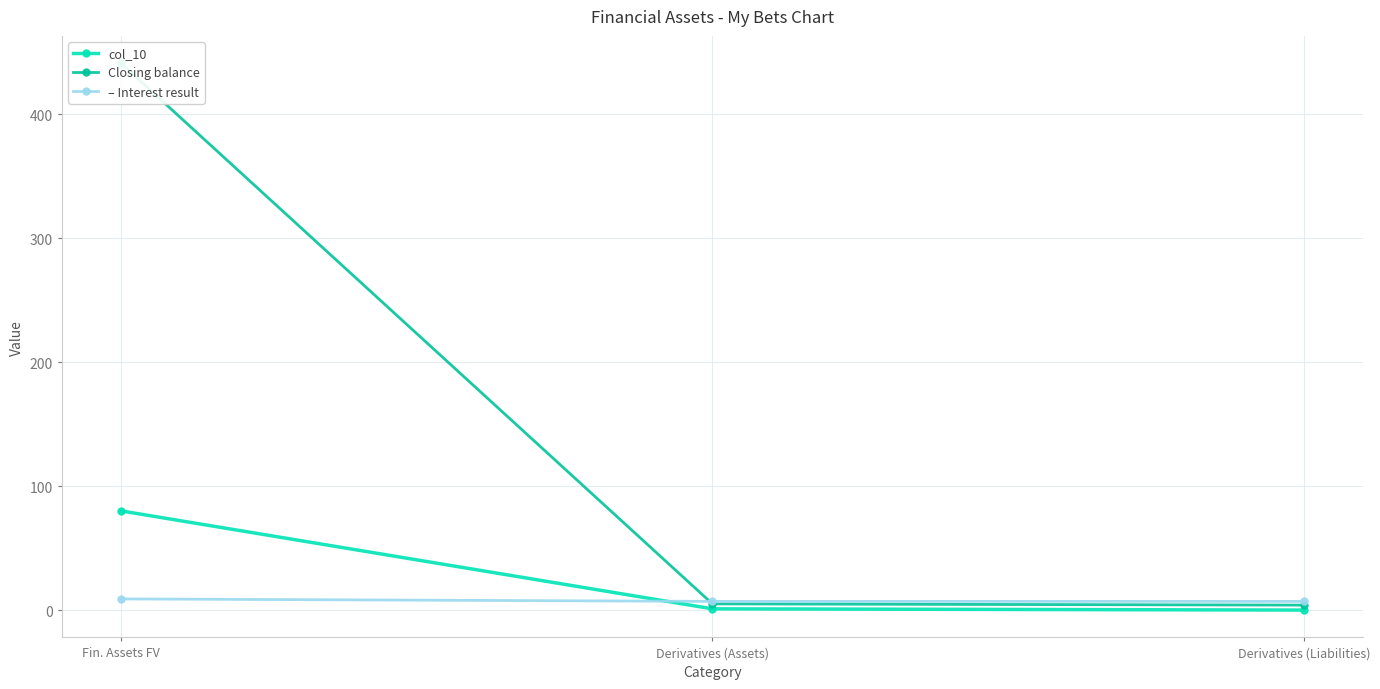

What is the spread (max minus min) of values at Fin. Assets FV?

432